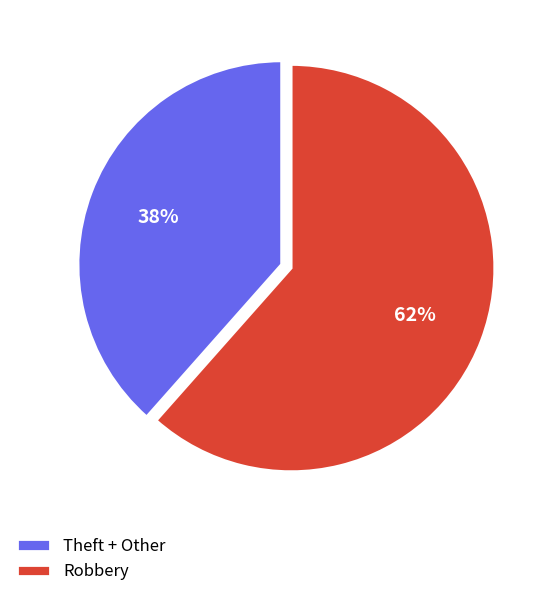

Is it true that Theft + Other is 24% of the pie?

False